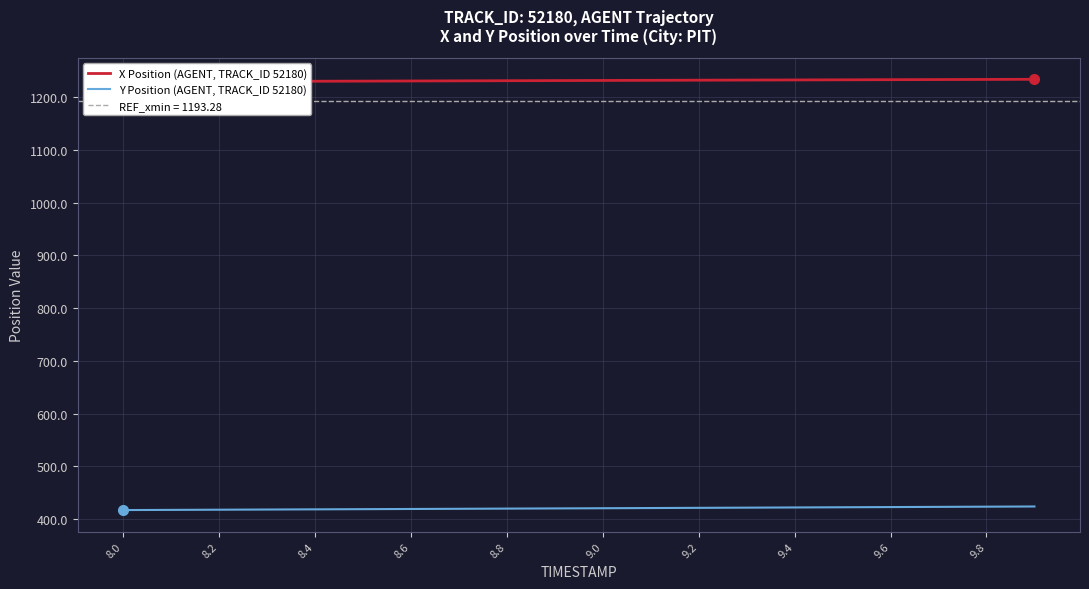

How many lines are shown in the chart?

2